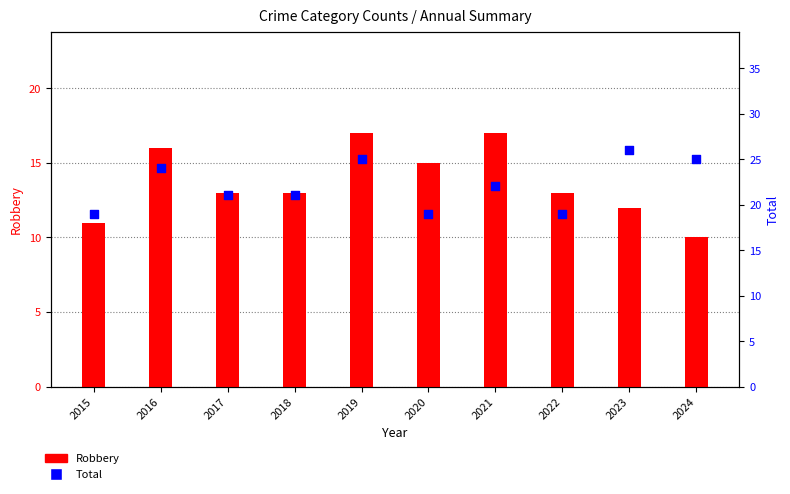

What is the total value across all series at 2019?

42